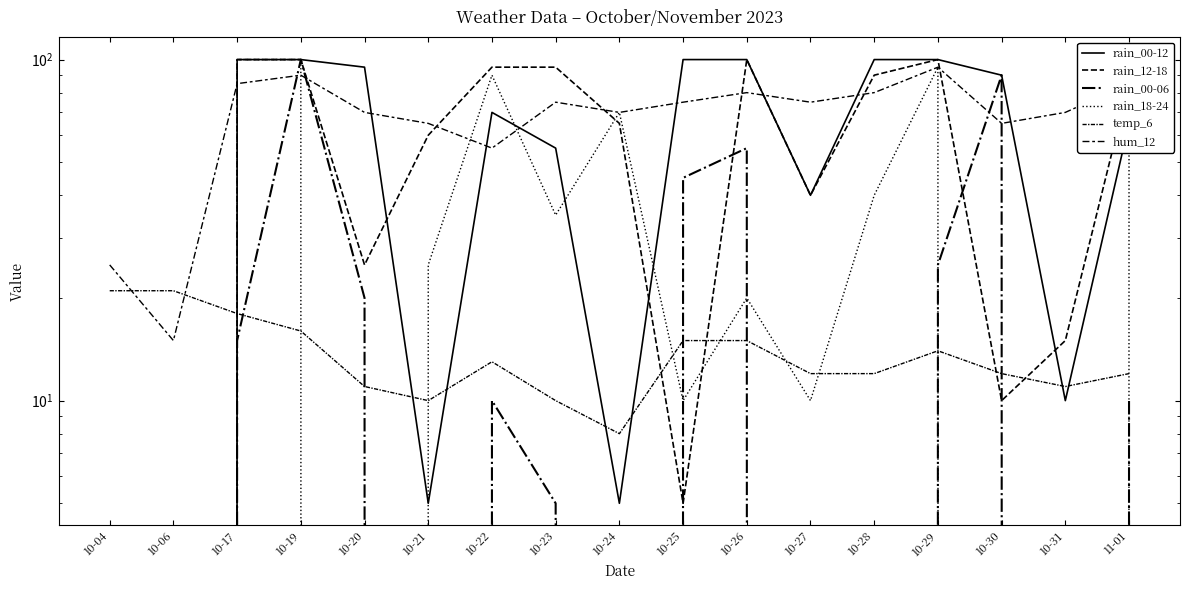

Which category has the highest value in the rain_00-06 series?

10-19